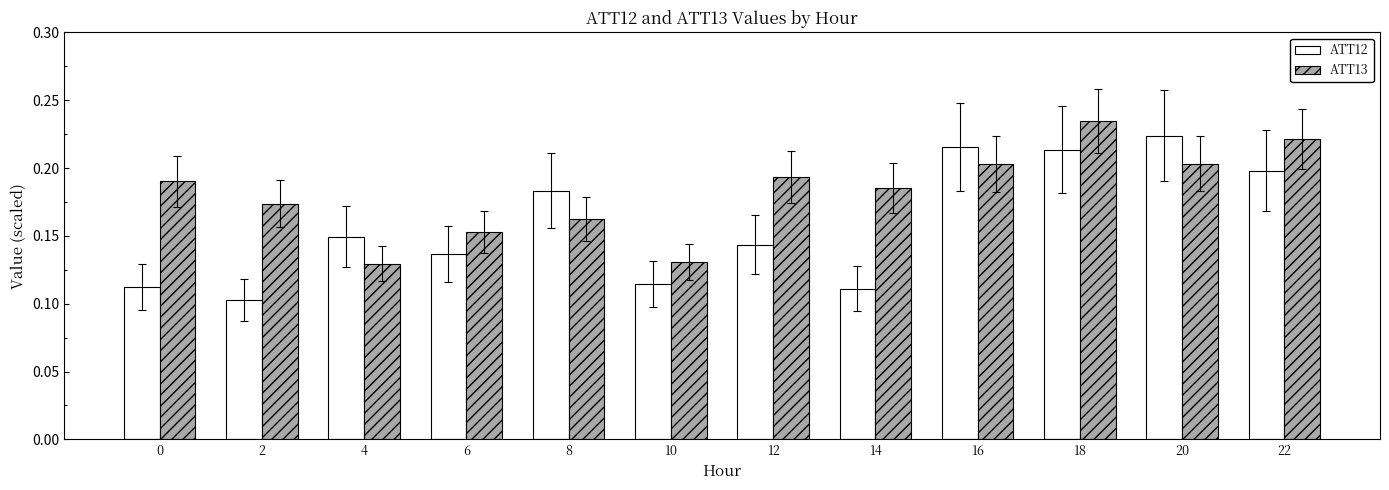

Rank the series by their maximum value, from lowest to highest.

ATT12, ATT13